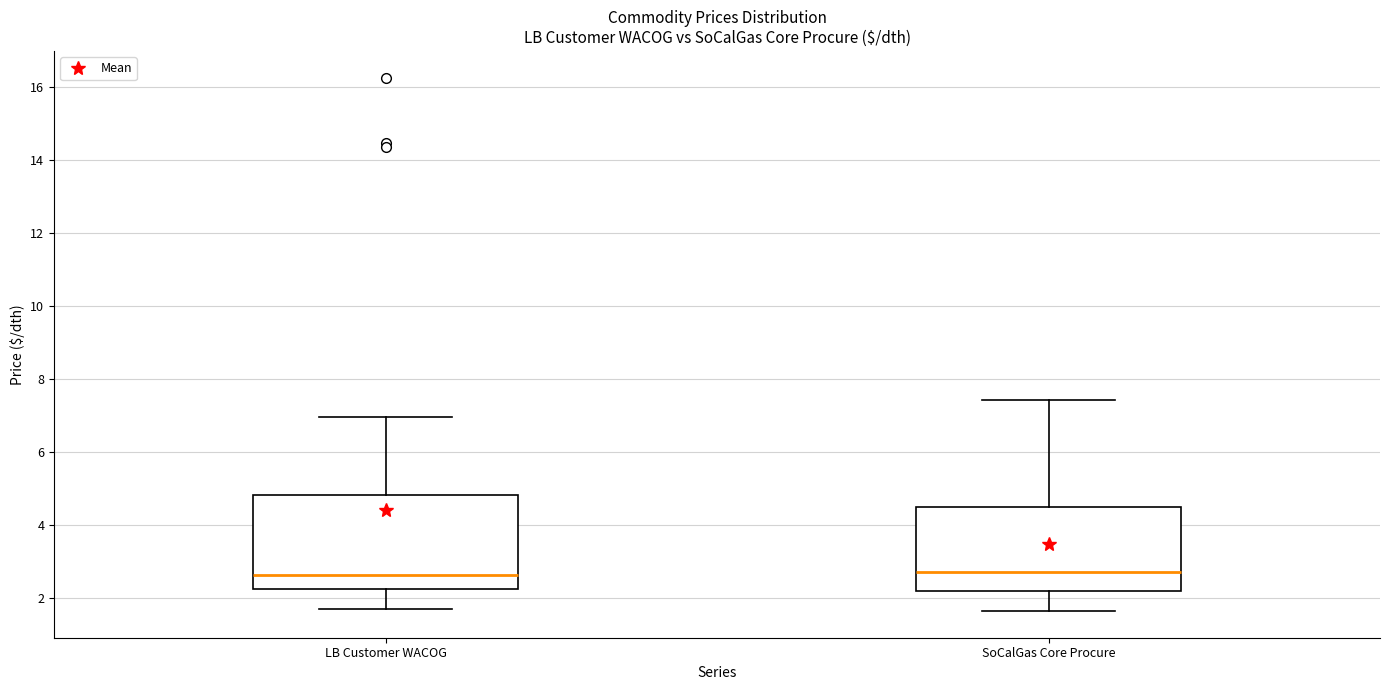

Comparing the boxes themselves (not the whiskers), which one is the tallest?

LB Customer WACOG